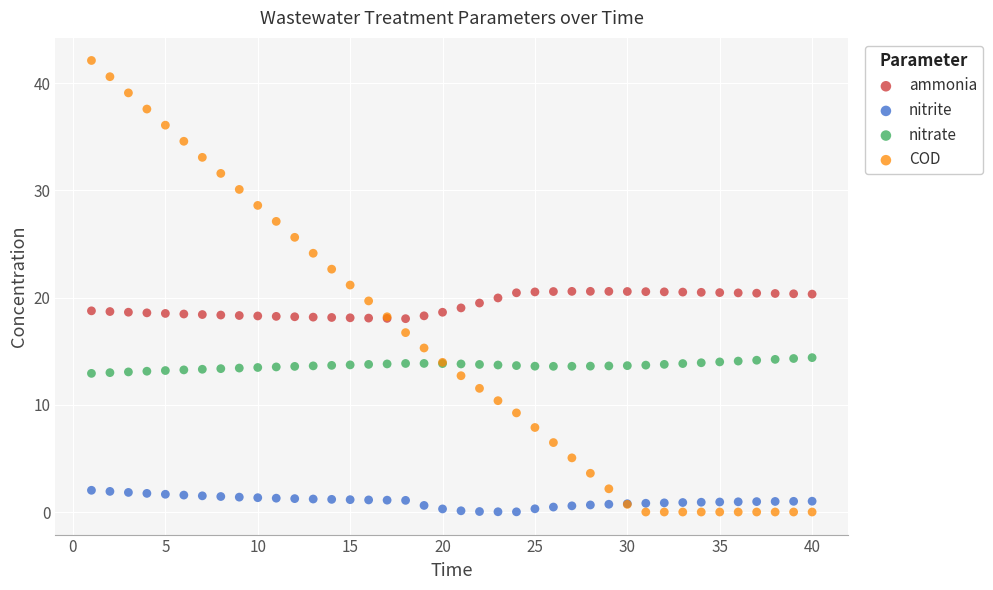

Which series has the widest spread of Y values?

COD